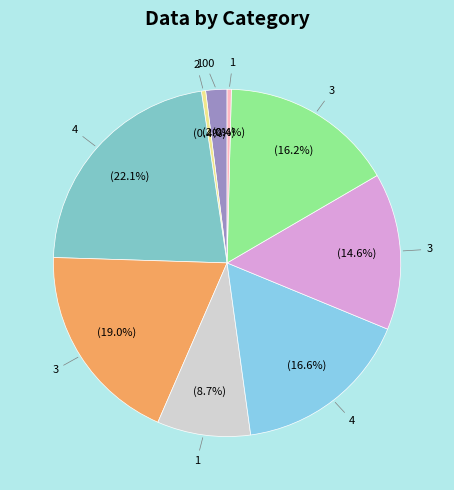

To the nearest percent, what is the average slice percentage?

11%